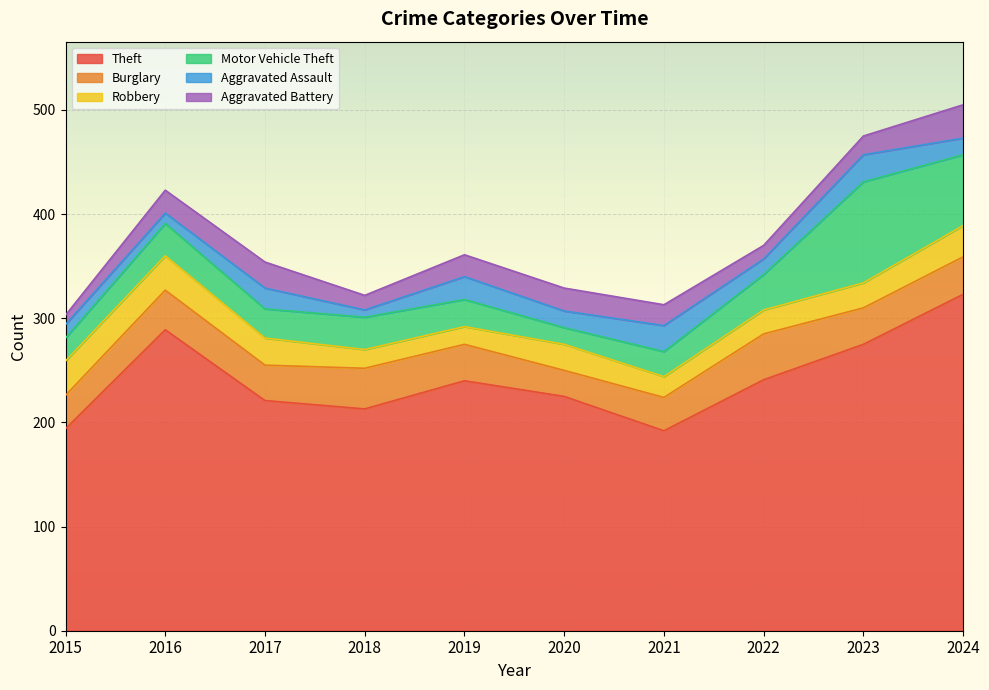

What is the average value of the Robbery series?

25